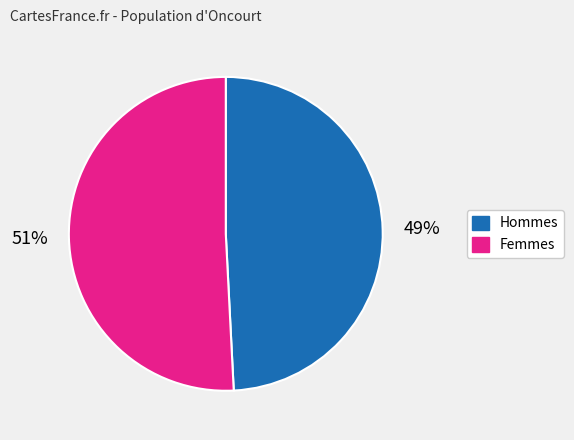

To the nearest percent, what is the average slice percentage?

50%